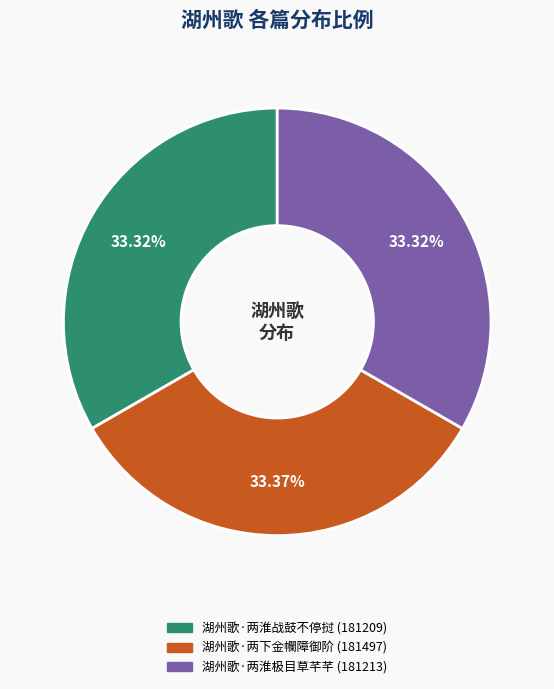

Count the number of slices in the pie.

3